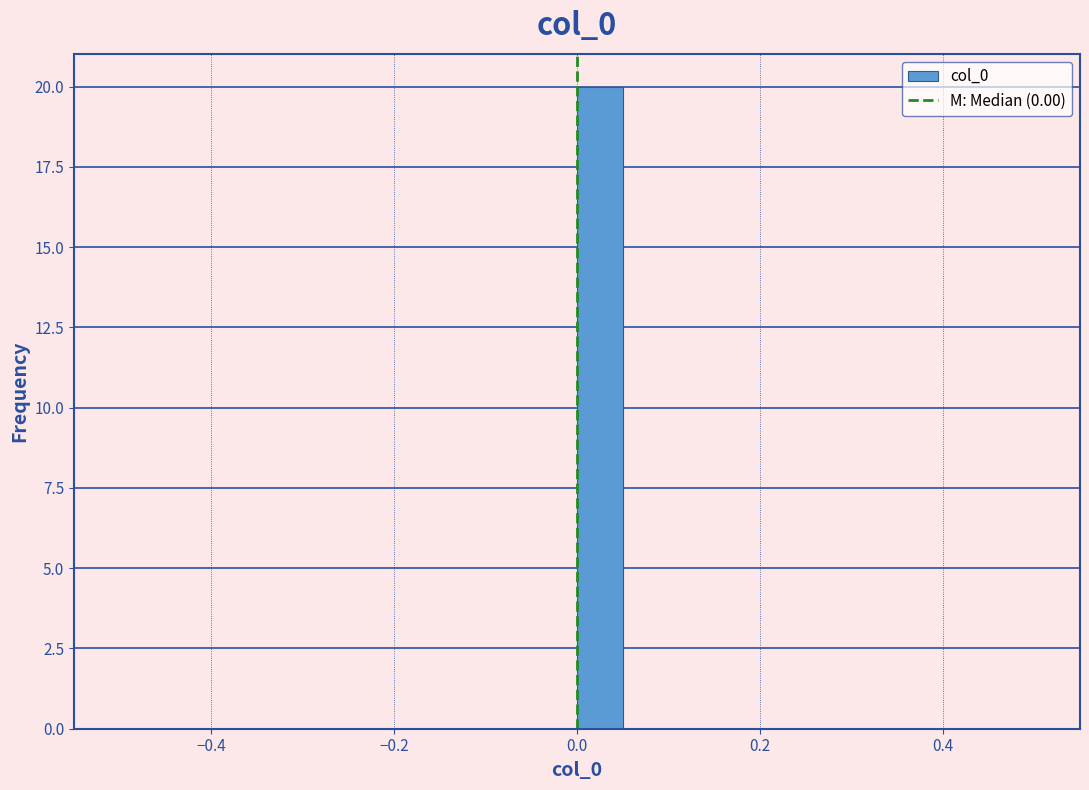

Read against the x-axis, roughly where is the centre of the tallest bar?

0.02